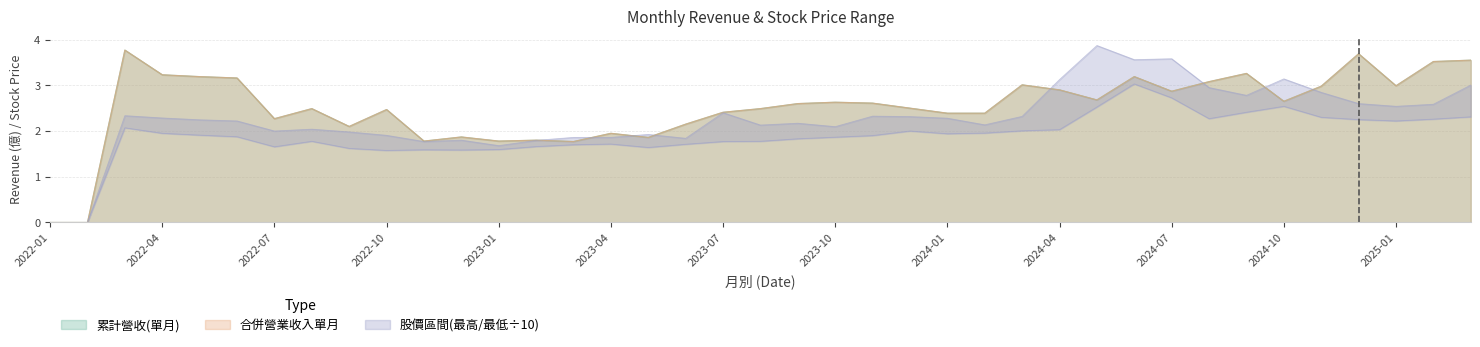

Which series has the widest spread of values?

最高股價